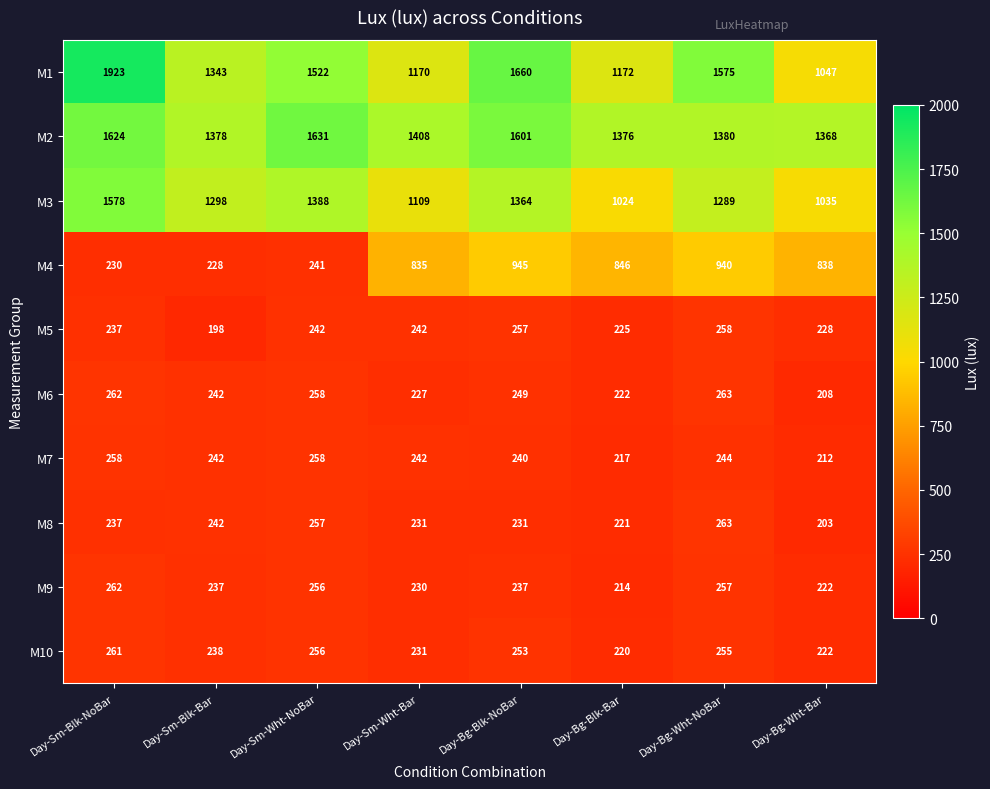

Which series has the largest range (max minus min)?

M1